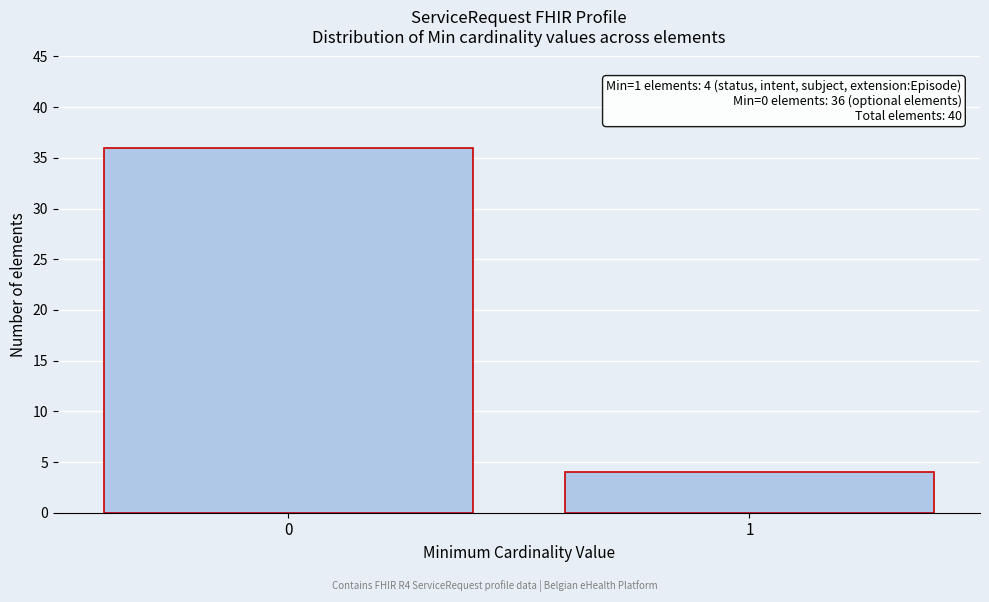

Reading left to right, list all the values displayed in this chart.

36	4